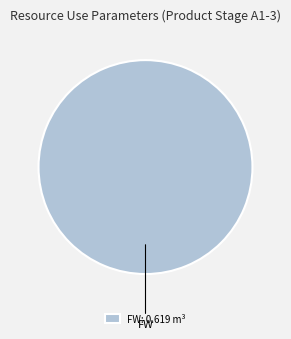

Does any single category account for the majority?

Yes